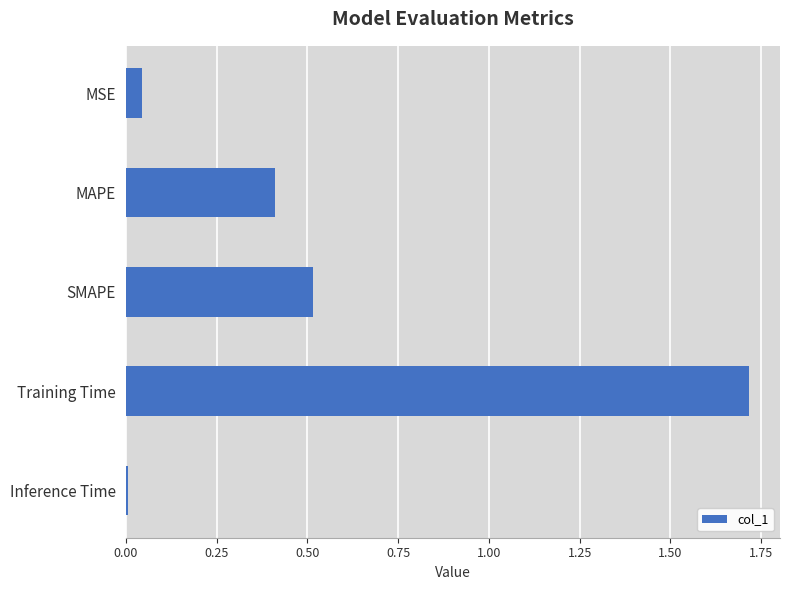

What is the greatest value displayed?

1.7